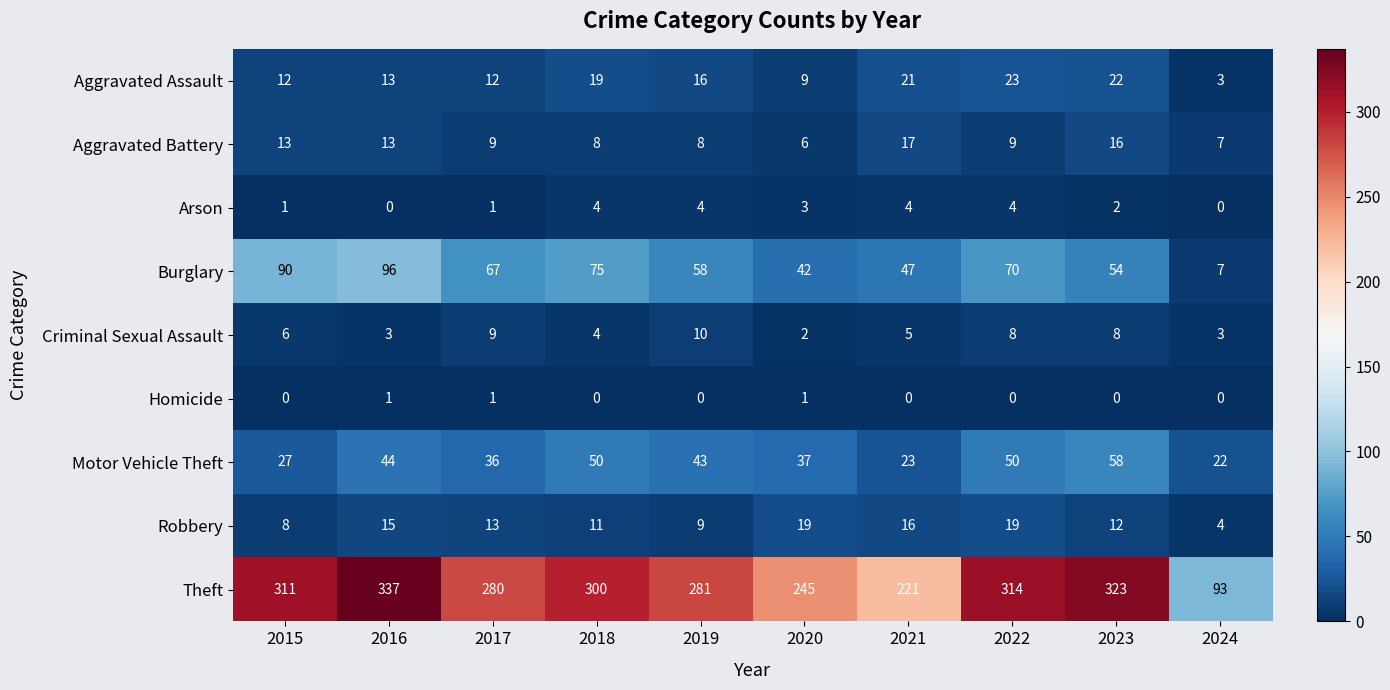

At which category is the sum across all series the highest?

2016